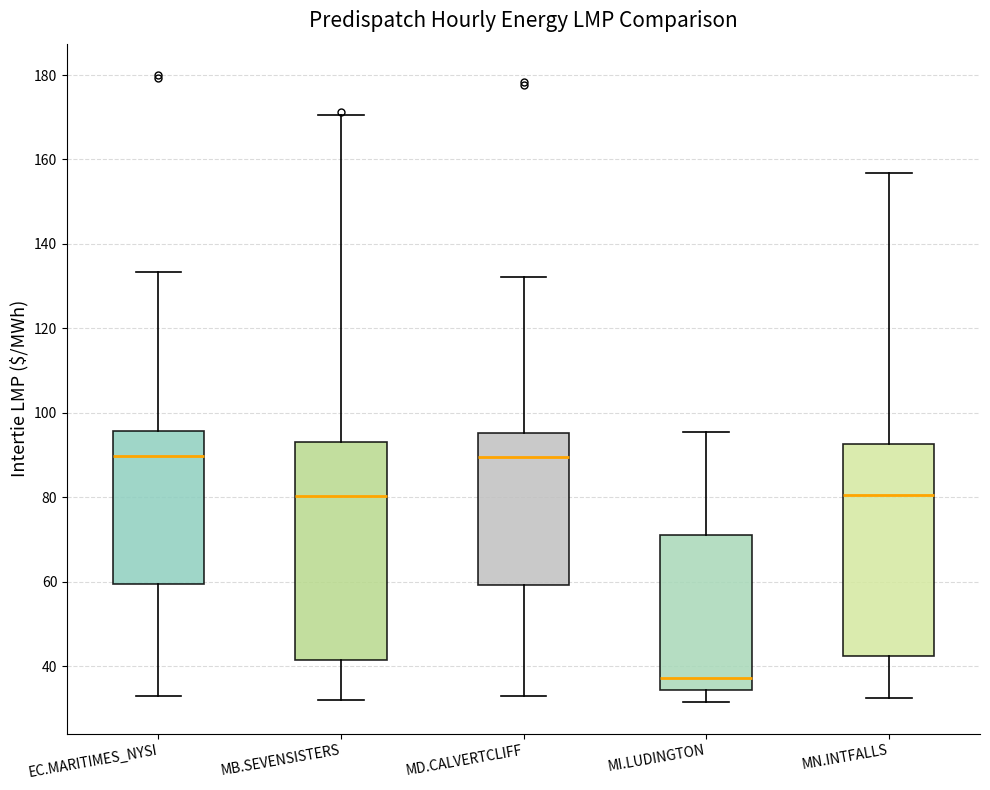

Reading left to right, transcribe this box plot: for each box, give where its median line is, the range the box spans, and where its two whiskers end, as read against the y-axis. The values are not printed on the chart, so give them approximately, as read against the axis.

EC.MARITIMES_NYSI: median 90, box 60 to 96, whiskers 32 to 134
MB.SEVENSISTERS: median 80, box 42 to 94, whiskers 32 to 170
MD.CALVERTCLIFF: median 90, box 60 to 96, whiskers 32 to 132
MI.LUDINGTON: median 38, box 34 to 70, whiskers 32 to 96
MN.INTFALLS: median 80, box 42 to 92, whiskers 32 to 156